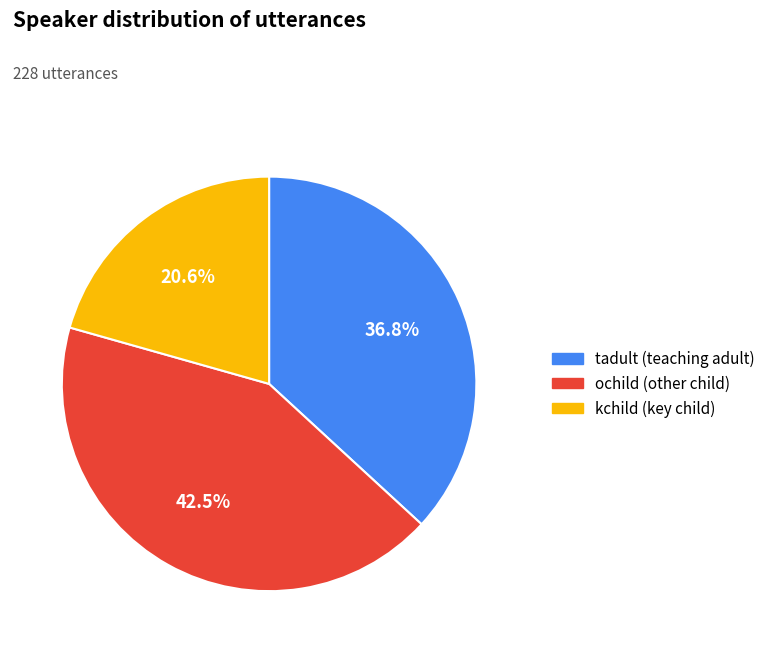

What is the largest slice in the pie chart?

ochild